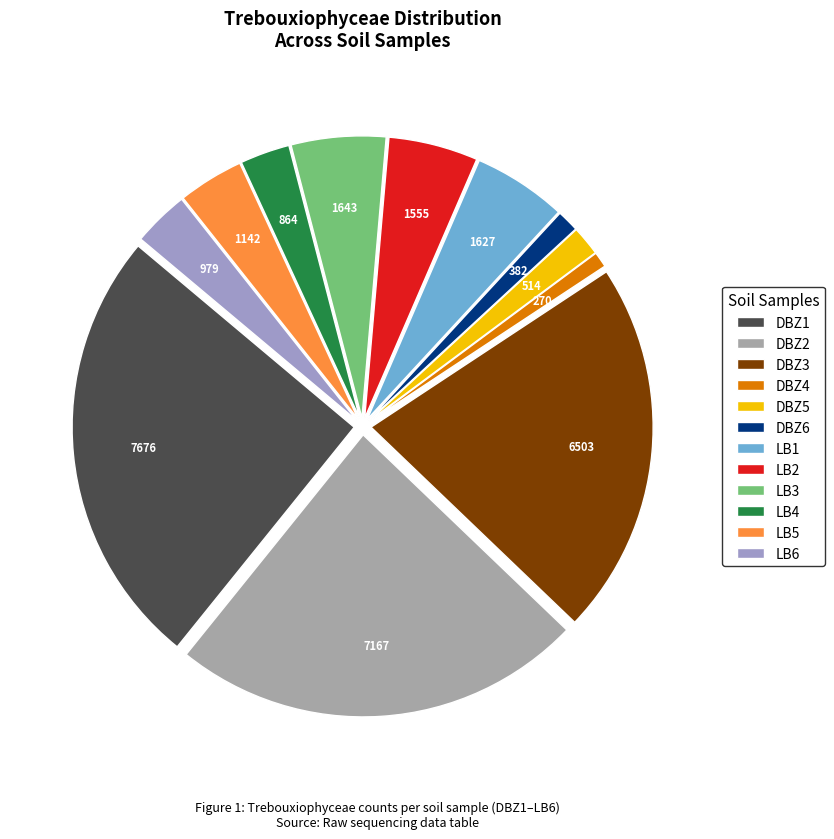

Combined, do LB6 and DBZ1 account for over 50%?

No